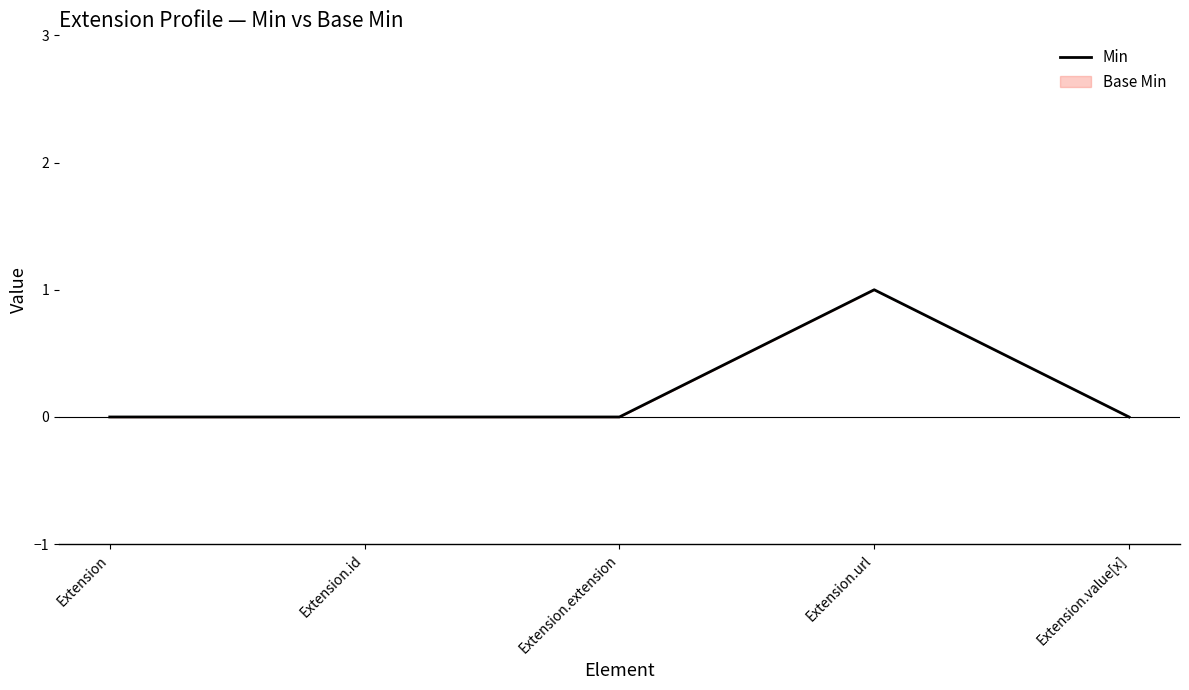

Which has a higher value, Extension.extension or Extension.value[x]?

Extension.extension